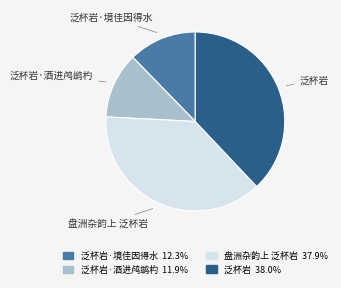

Does any single category account for the majority?

No